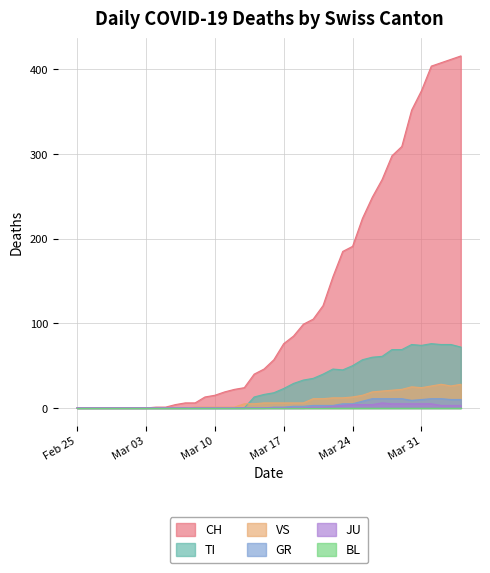

How many values in GR are above zero?

20